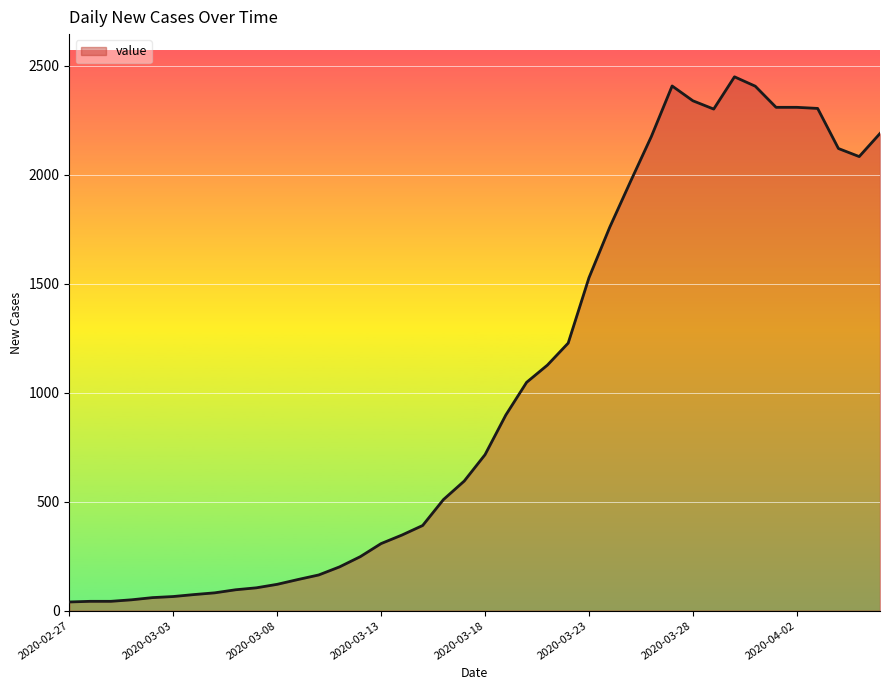

What is the difference between the maximum and minimum values?

2410